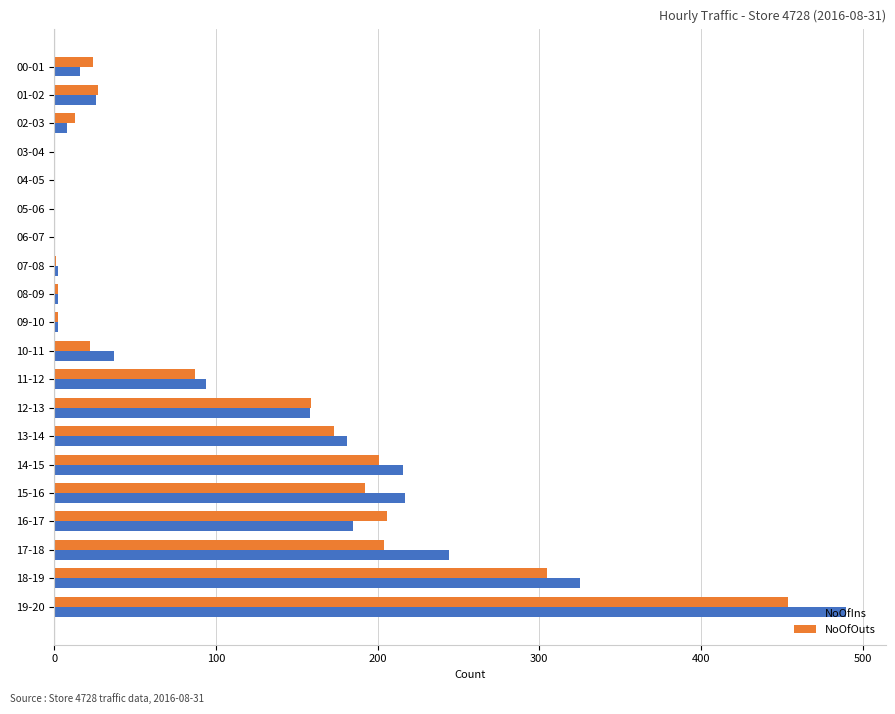

Which series has the largest total across all categories?

NoOfIns